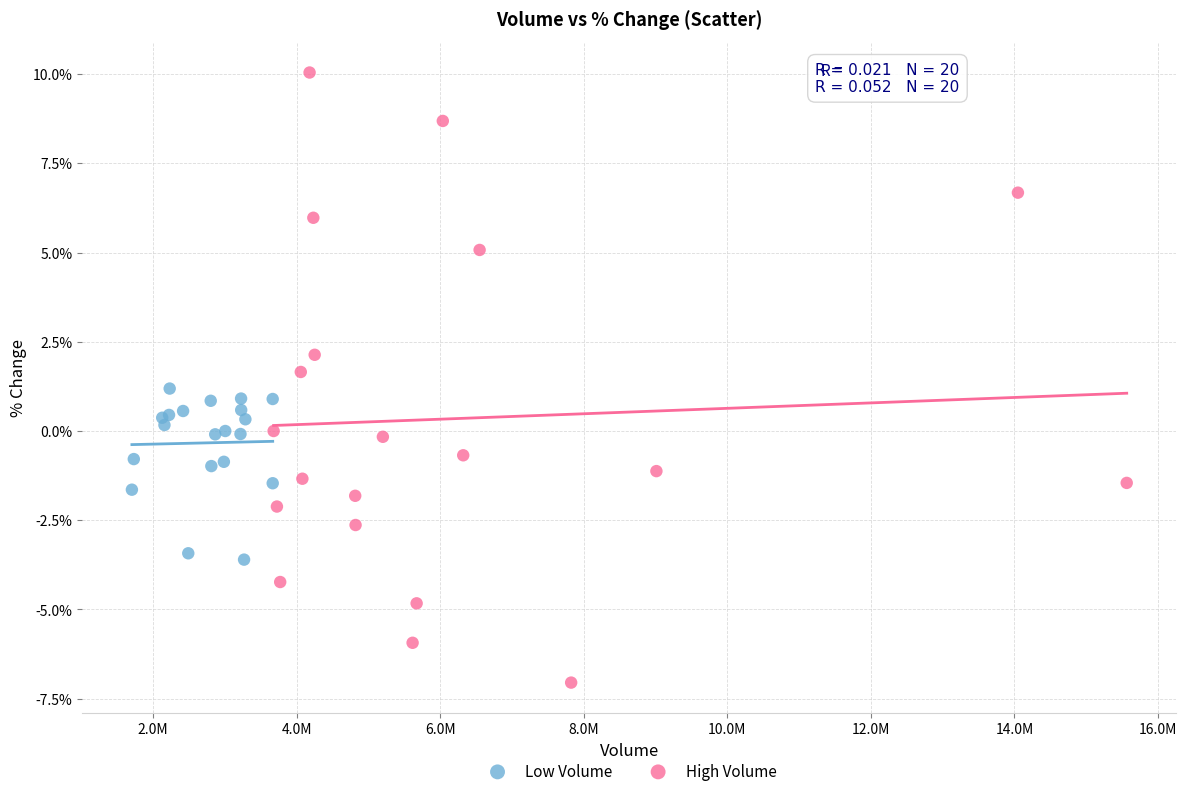

What are all the series names shown in the legend?

Low Volume, High Volume